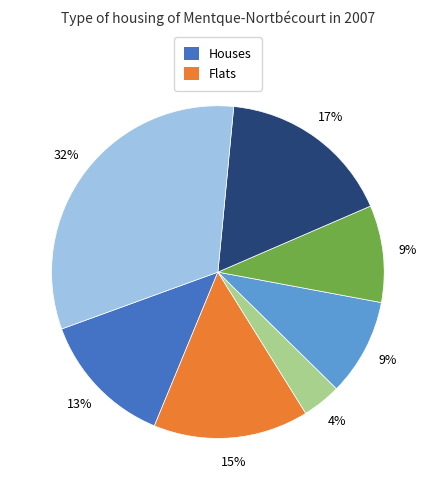

Does any single category account for the majority?

No